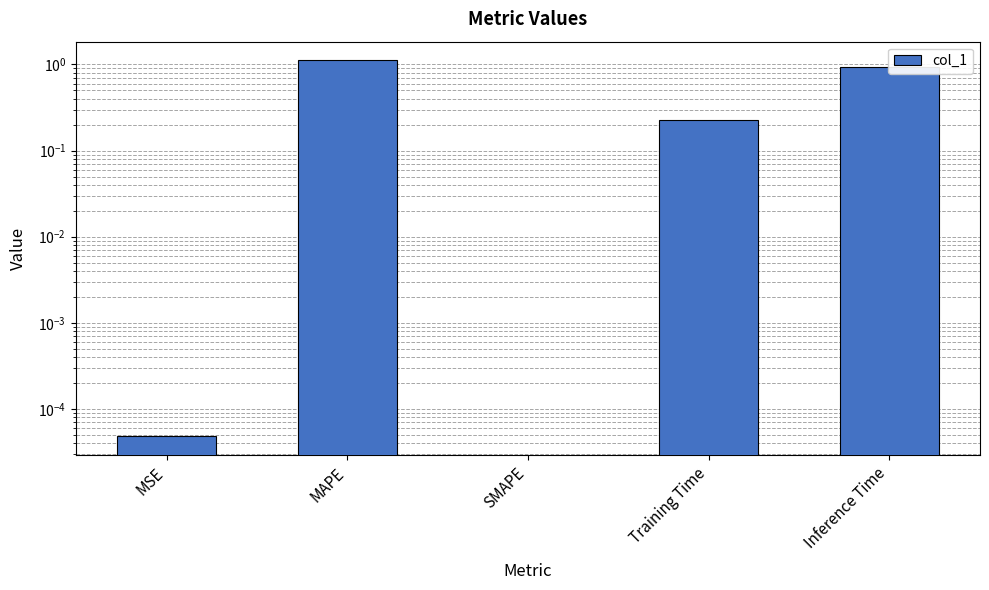

What is the sum of the values at MAPE and Inference Time?

2.0